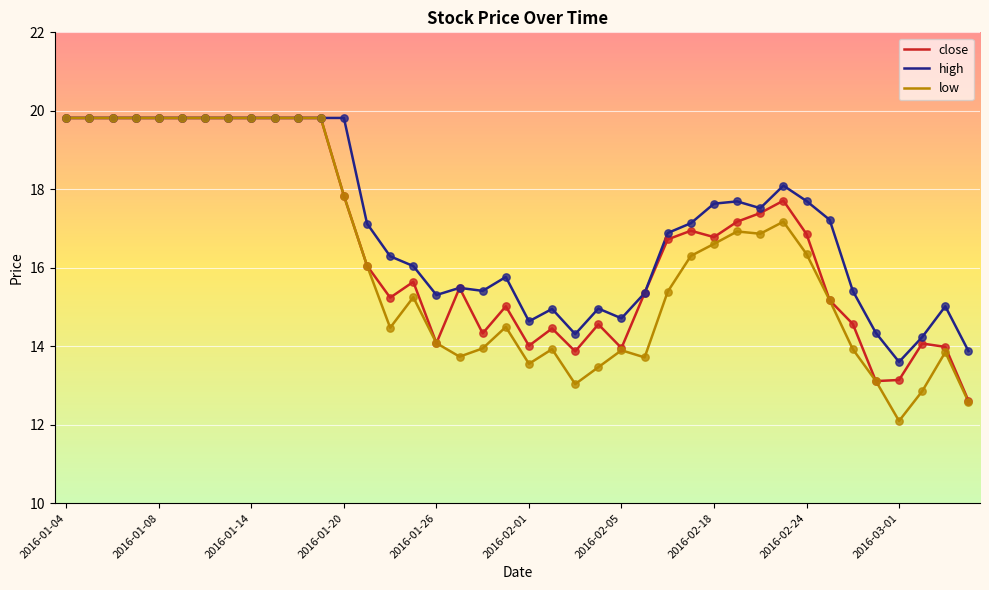

Which series has the largest total across all categories?

high